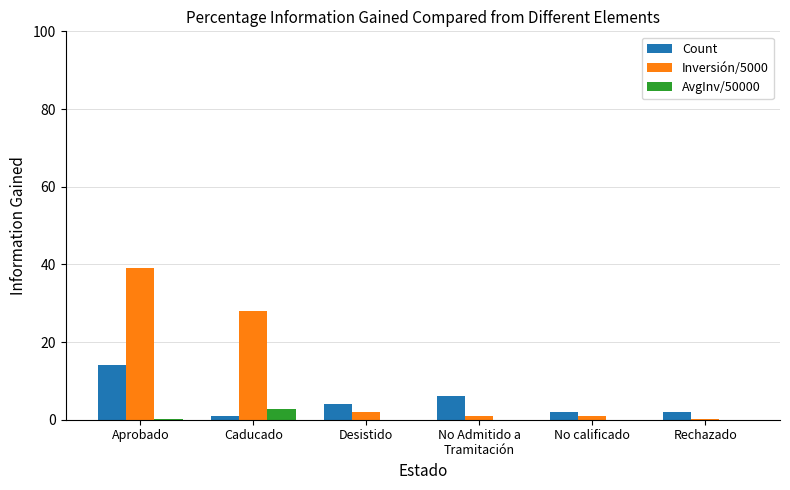

Which series has the widest spread of values?

Inversión/5000